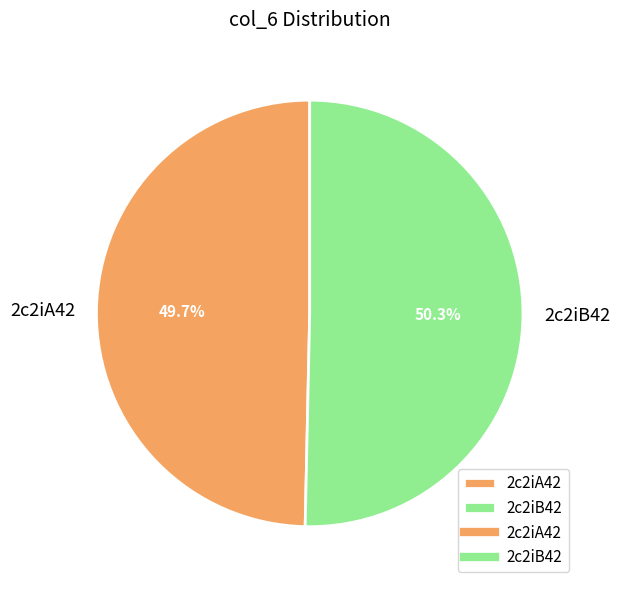

What percentage is the 2c2iB42 slice, to the nearest percent?

50%